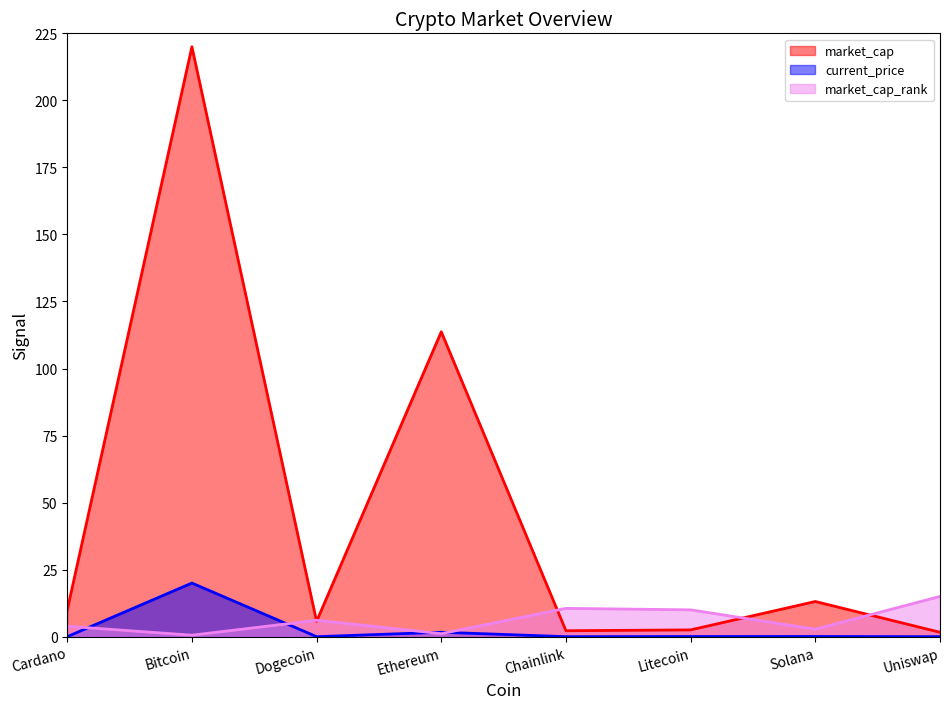

At how many categories does at least one series exceed 65?

2